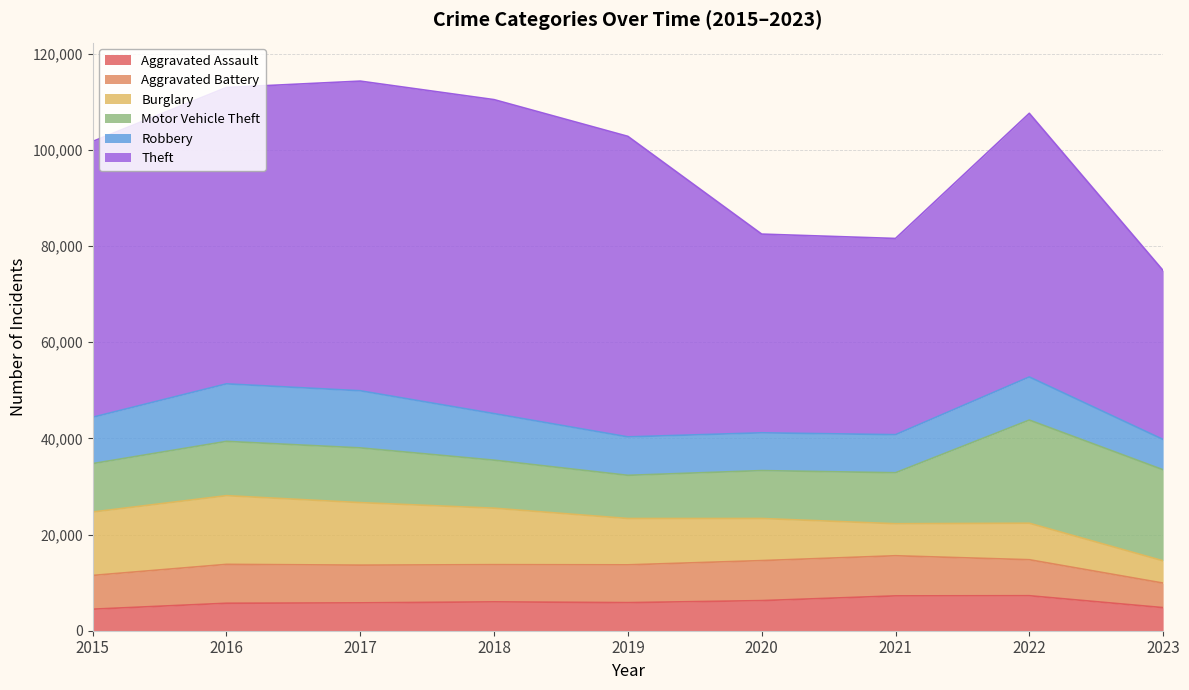

What is the highest value of the Aggravated Battery series?

8346